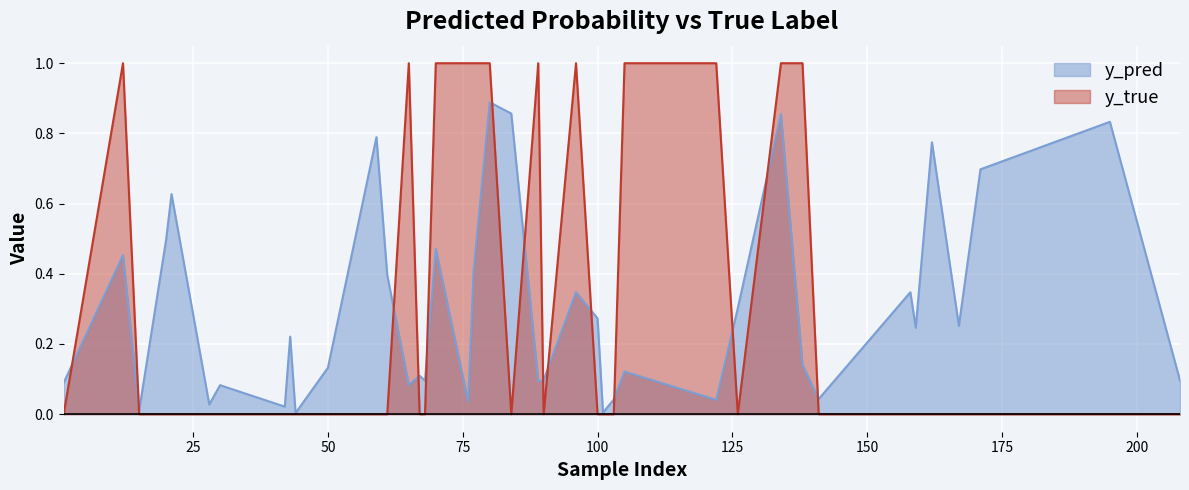

What is the total value across all series at 158?

0.3